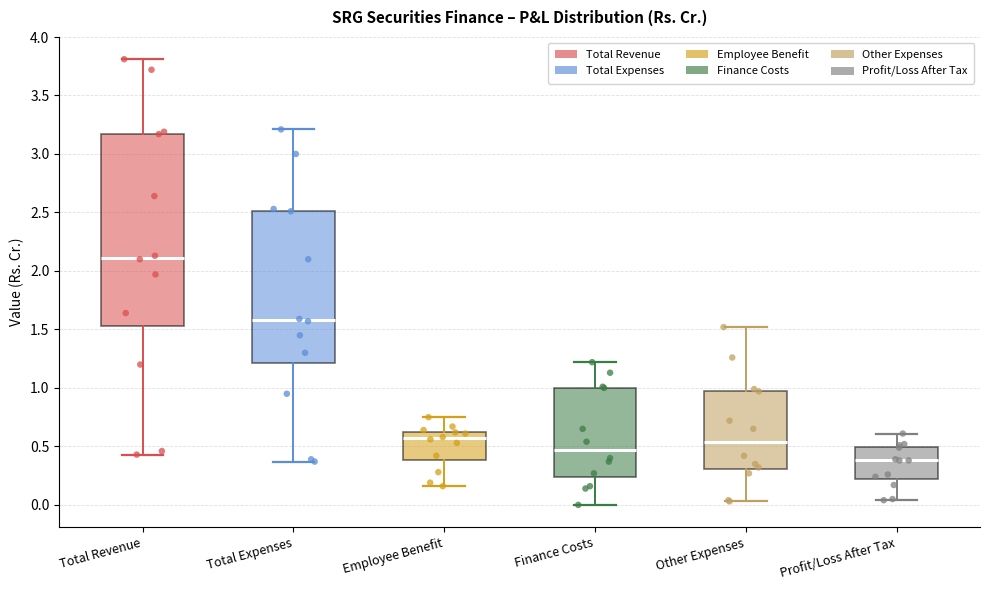

Which box has the highest median line?

Total Revenue